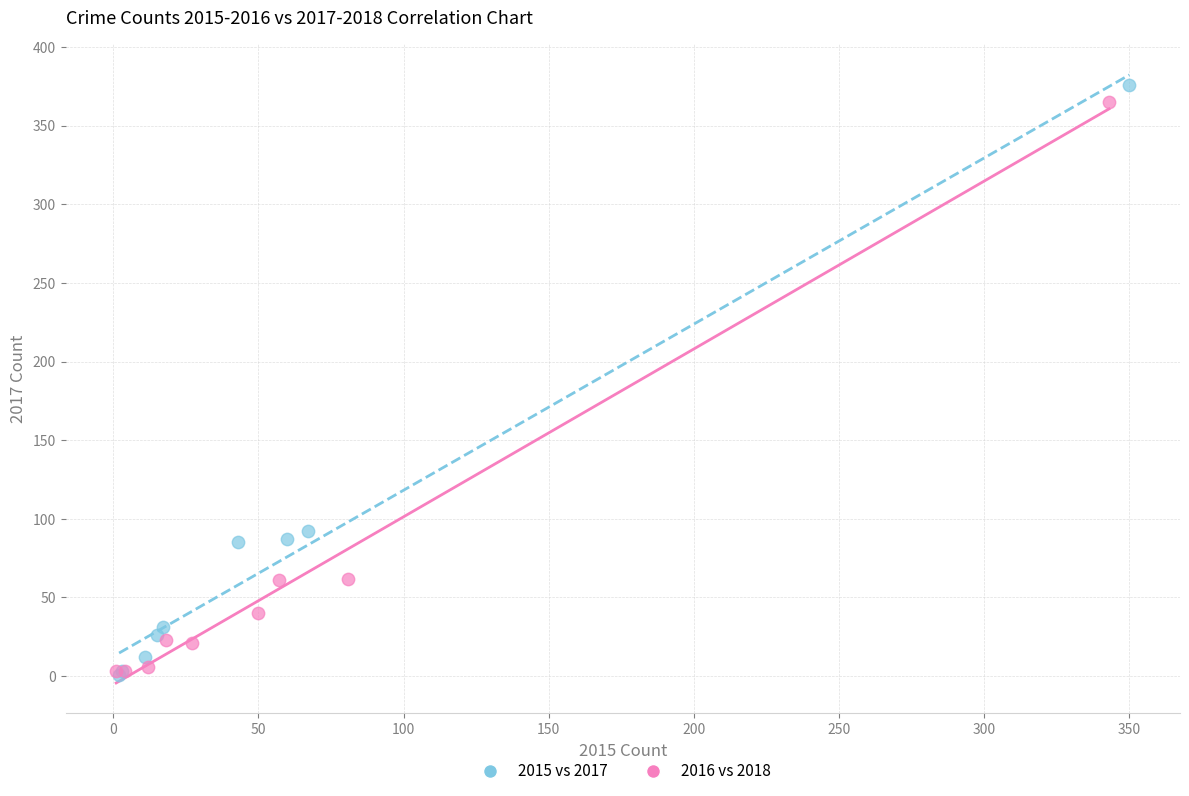

Which series has the largest Y range (max minus min)?

2015 vs 2017